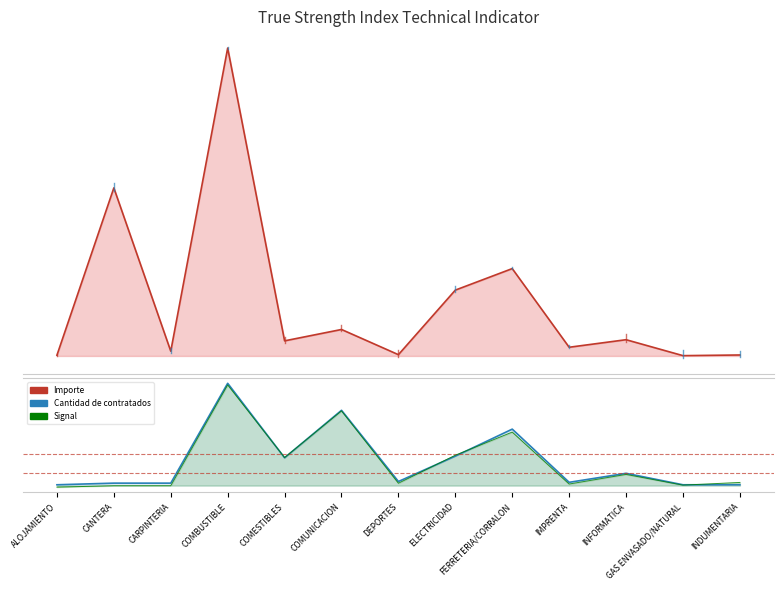

At which label does Signal reach its peak?

COMBUSTIBLE